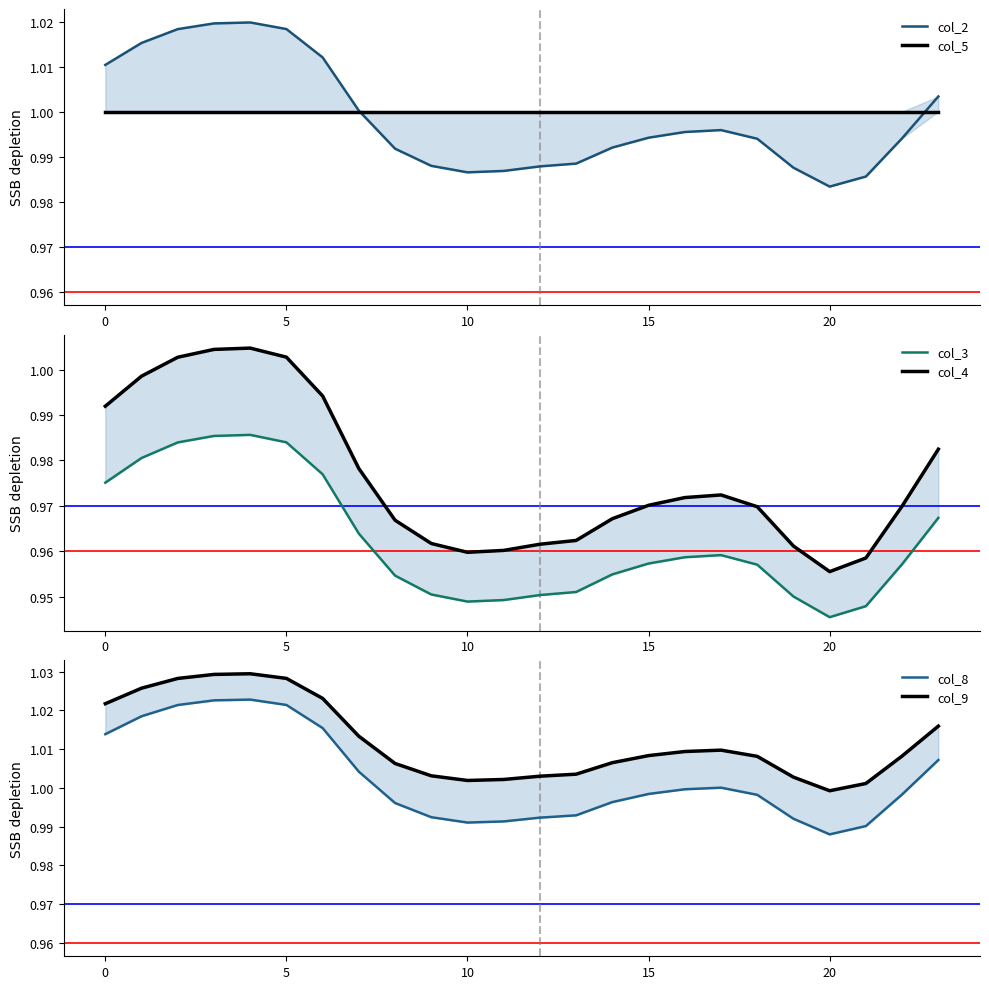

Reading right to left, what are all the values shown in this chart?

col_2: 1.0	1.0	1.0	1.0	1.0	1.0	1.0	1.0	1.0	1.0	1.0	1.0	1.0	1.0	1.0	1.0	1.0	1.0	1.0	1.0	1.0	1.0	1.0	1.0
col_5: 1.0	1.0	1.0	1.0	1.0	1.0	1.0	1.0	1.0	1.0	1.0	1.0	1.0	1.0	1.0	1.0	1.0	1.0	1.0	1.0	1.0	1.0	1.0	1.0
col_3: 1.0	1.0	0.9	0.9	0.9	1.0	1.0	1.0	1.0	1.0	1.0	1.0	0.9	0.9	1.0	1.0	1.0	1.0	1.0	1.0	1.0	1.0	1.0	1.0
col_4: 1.0	1.0	1.0	1.0	1.0	1.0	1.0	1.0	1.0	1.0	1.0	1.0	1.0	1.0	1.0	1.0	1.0	1.0	1.0	1.0	1.0	1.0	1.0	1.0
col_8: 1.0	1.0	1.0	1.0	1.0	1.0	1.0	1.0	1.0	1.0	1.0	1.0	1.0	1.0	1.0	1.0	1.0	1.0	1.0	1.0	1.0	1.0	1.0	1.0
col_9: 1.0	1.0	1.0	1.0	1.0	1.0	1.0	1.0	1.0	1.0	1.0	1.0	1.0	1.0	1.0	1.0	1.0	1.0	1.0	1.0	1.0	1.0	1.0	1.0